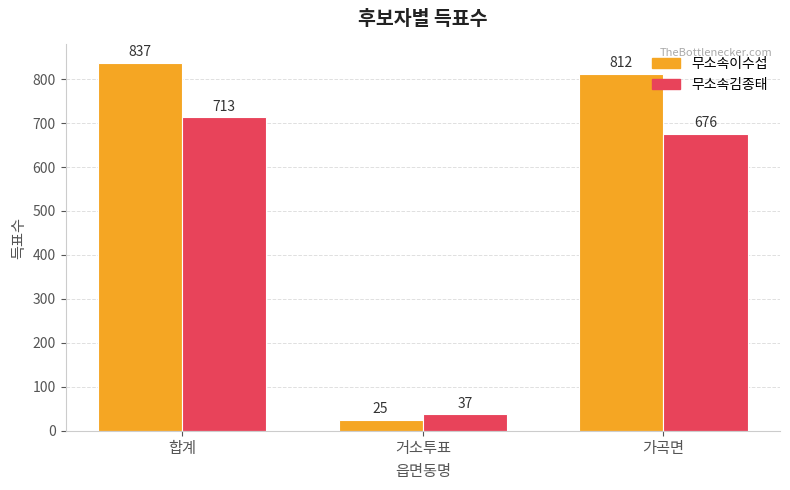

How many data points does each series have?

3